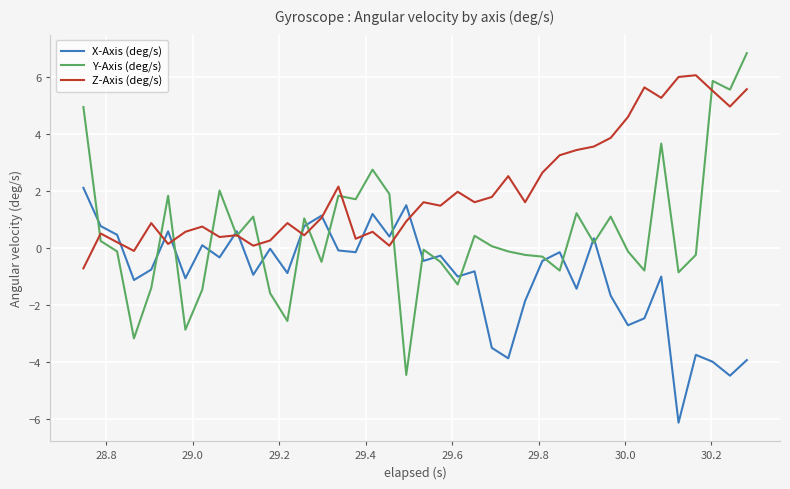

True or false: X-Axis (deg/s) and Z-Axis (deg/s) intersect in this chart.

True